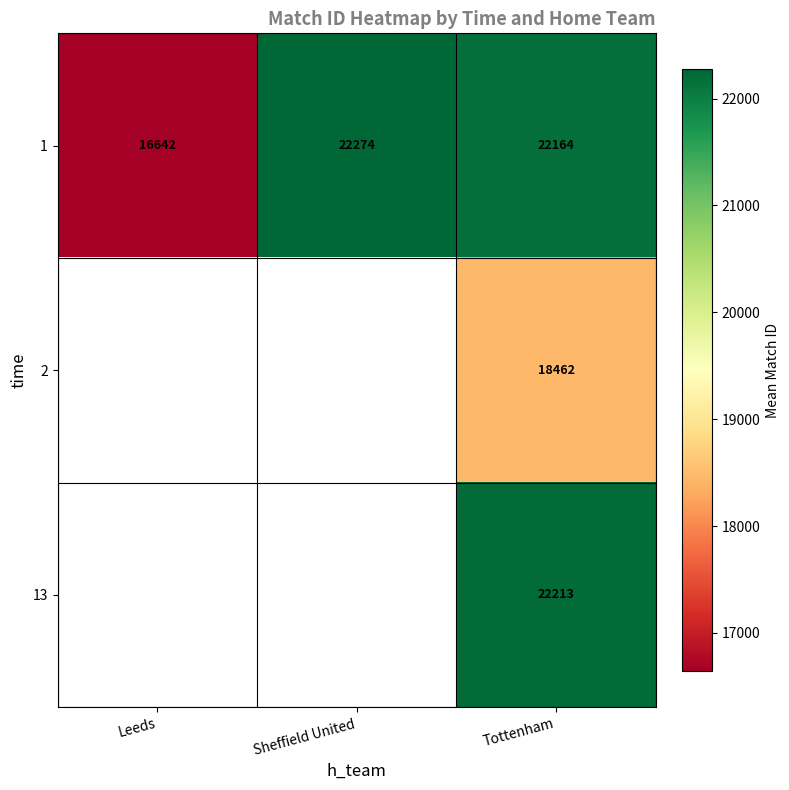

Is it true that 13 equals 22213 at Tottenham?

True